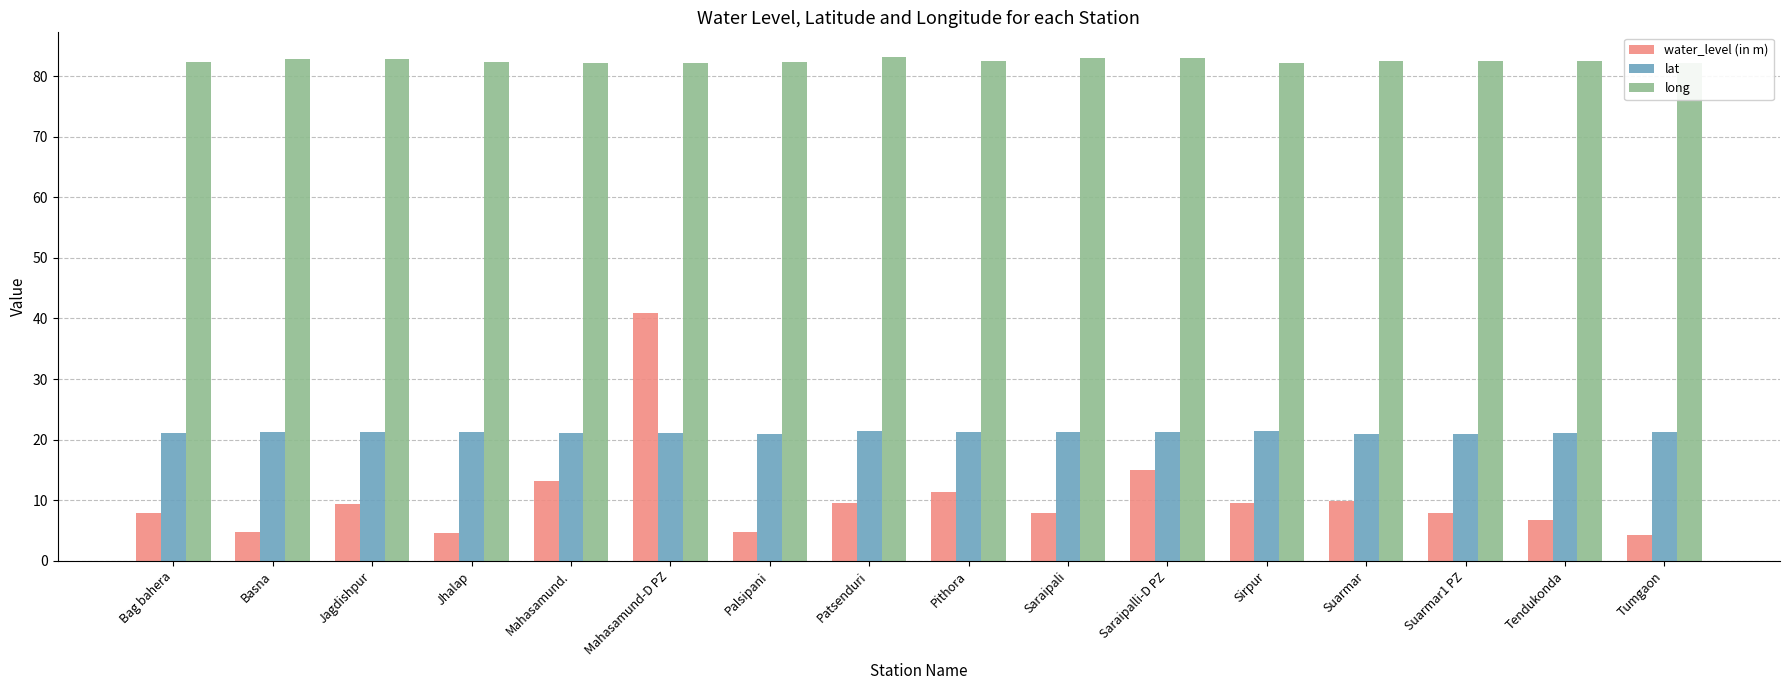

How many bars are there in total?

48